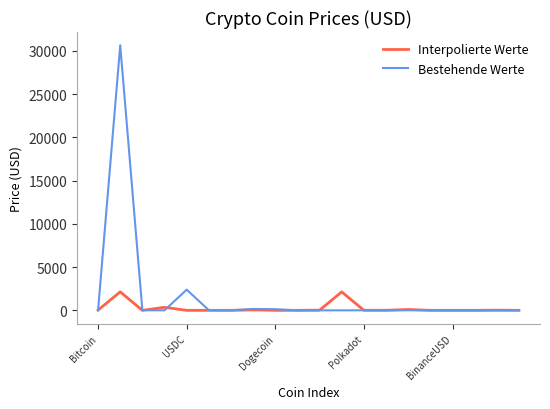

Rank the series by their maximum value, from lowest to highest.

Interpolierte Werte, Bestehende Werte